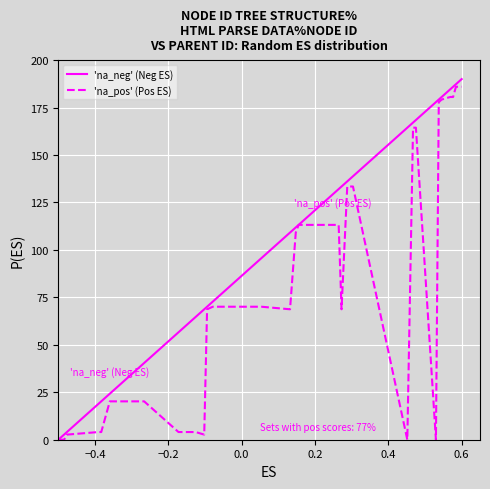

Count the number of categories in the chart.

40